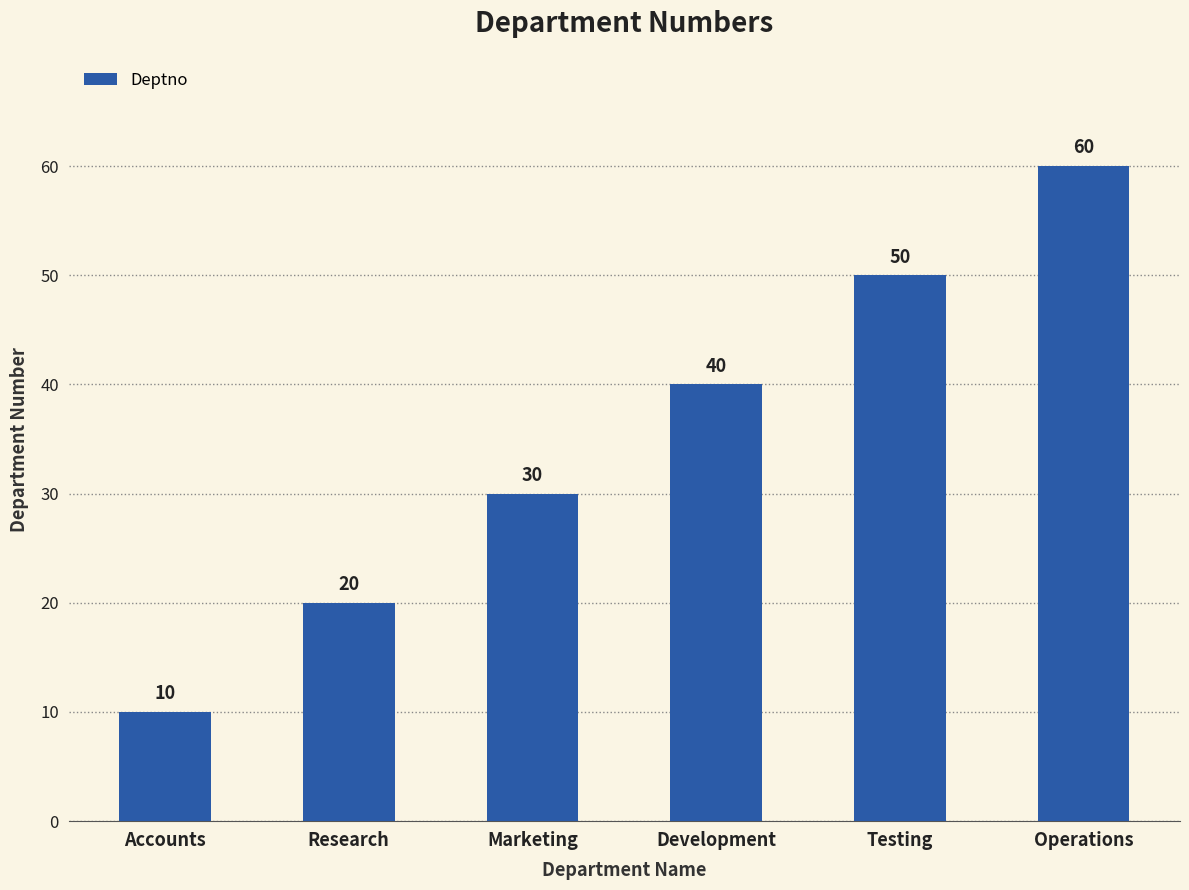

What is the value of the 2nd bar from the left?

20